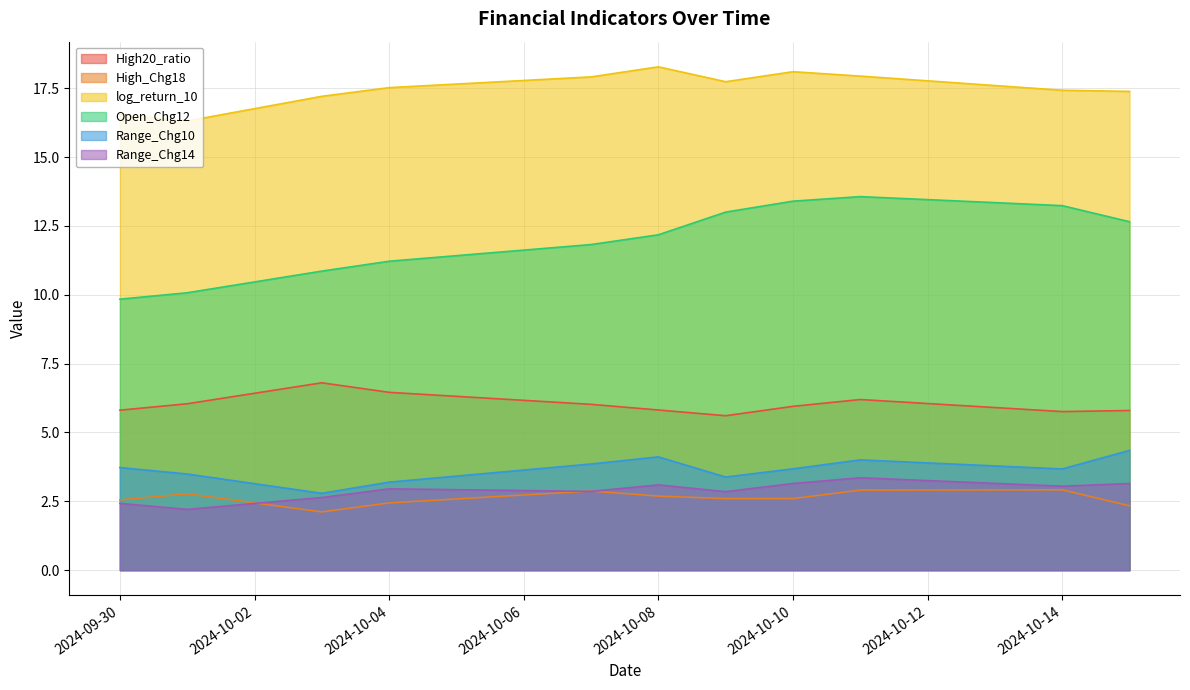

What is the value of the High20_ratio point at the 7th from the left?

5.6